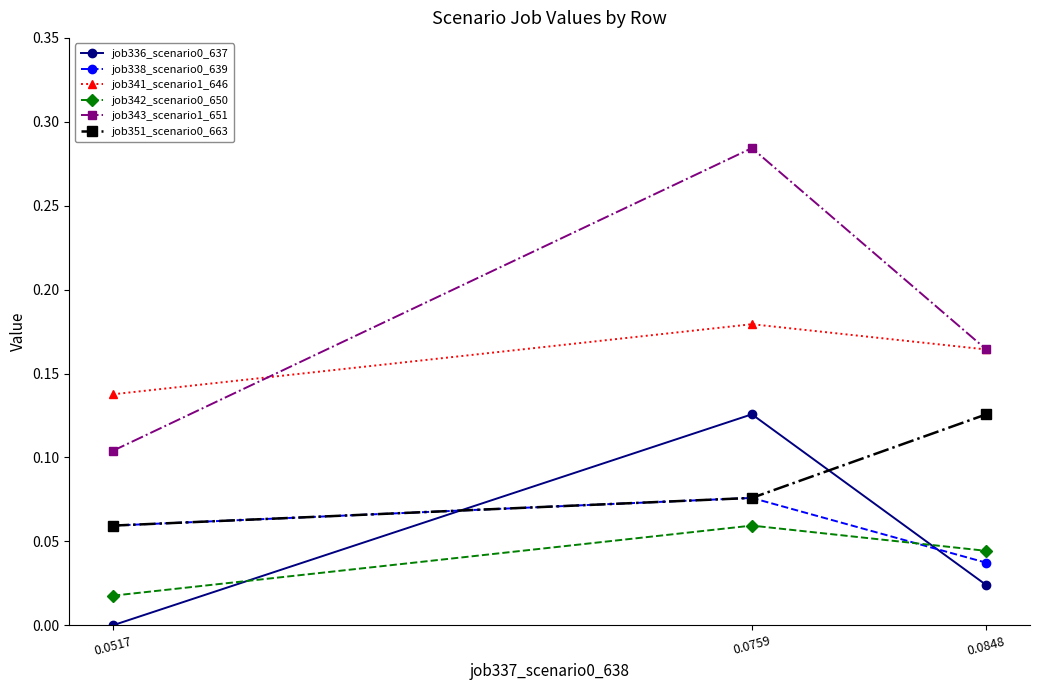

Which series changed the most between 0.0517 and 0.0759?

job343_scenario1_651